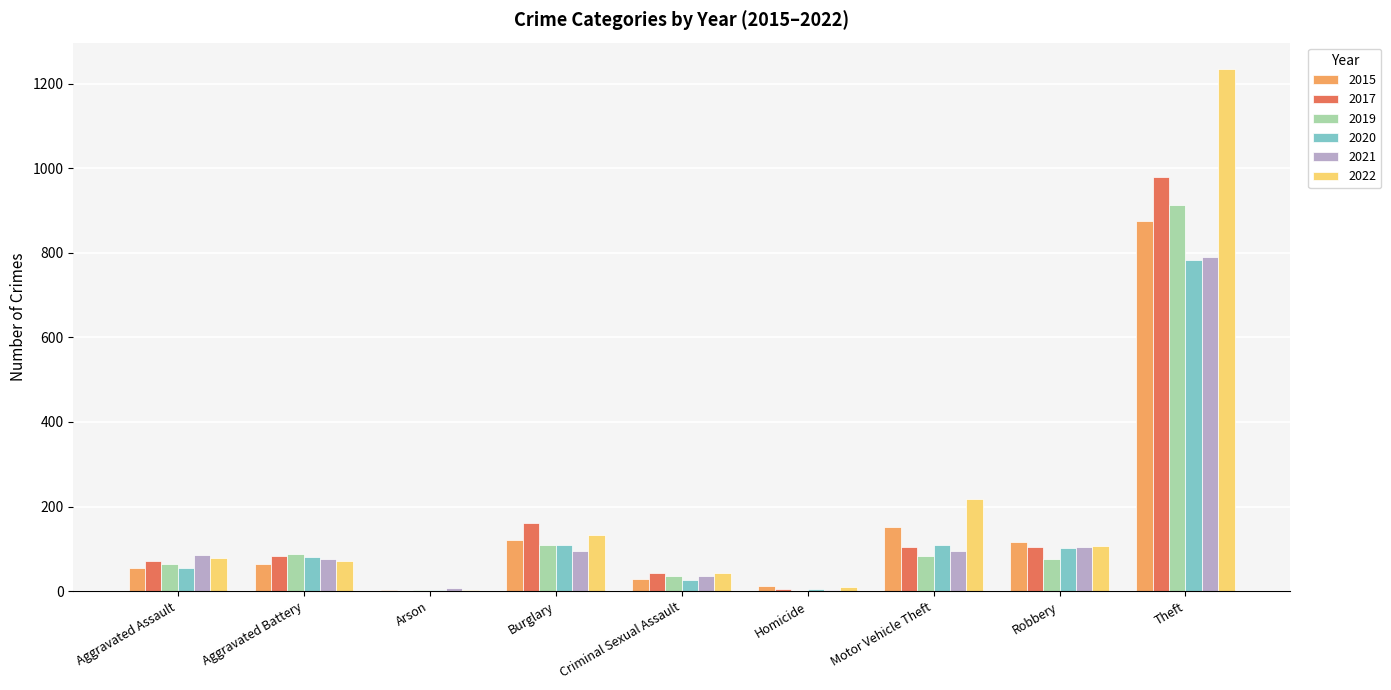

The value of 2017 at Motor Vehicle Theft is 35. True or false?

False